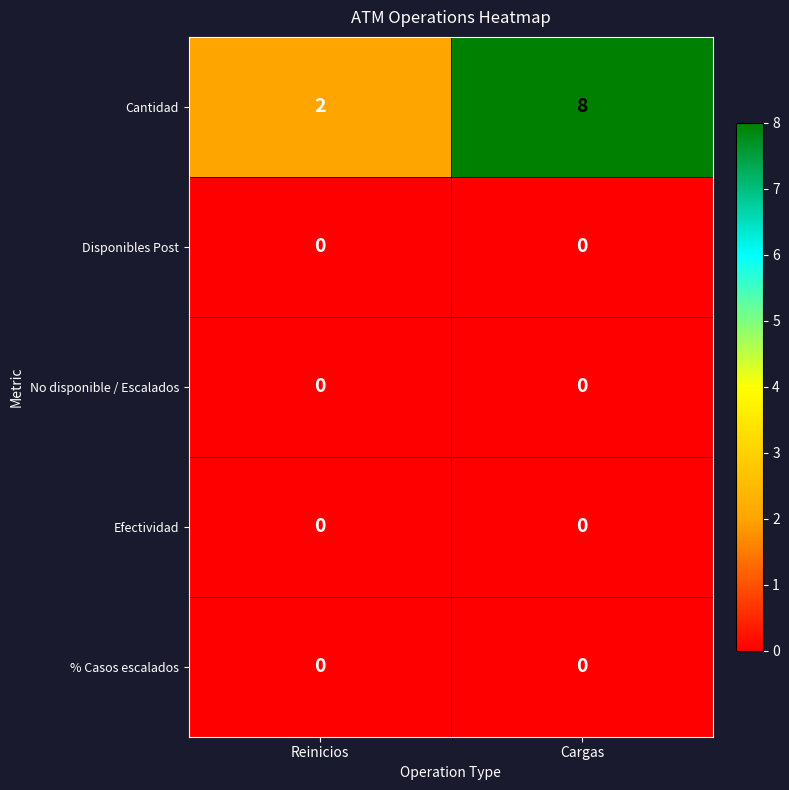

How many series are shown in this chart?

5